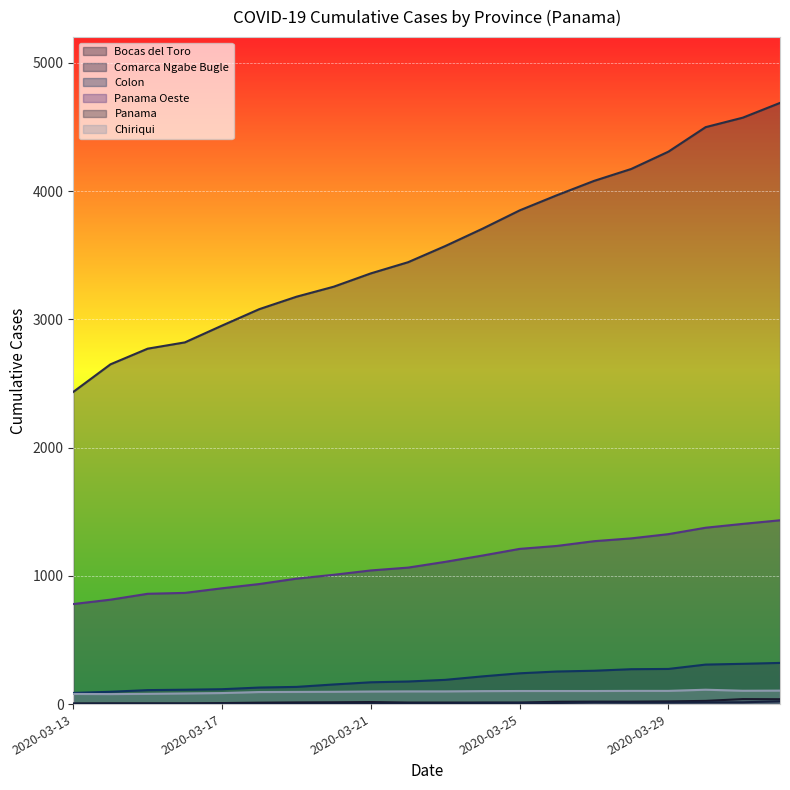

How many lines are shown in the chart?

6